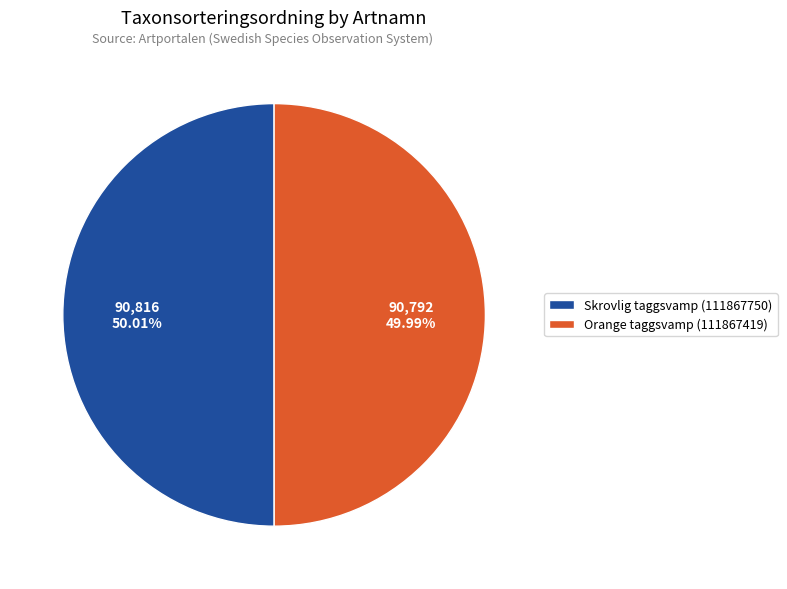

Count the number of slices in the pie.

2